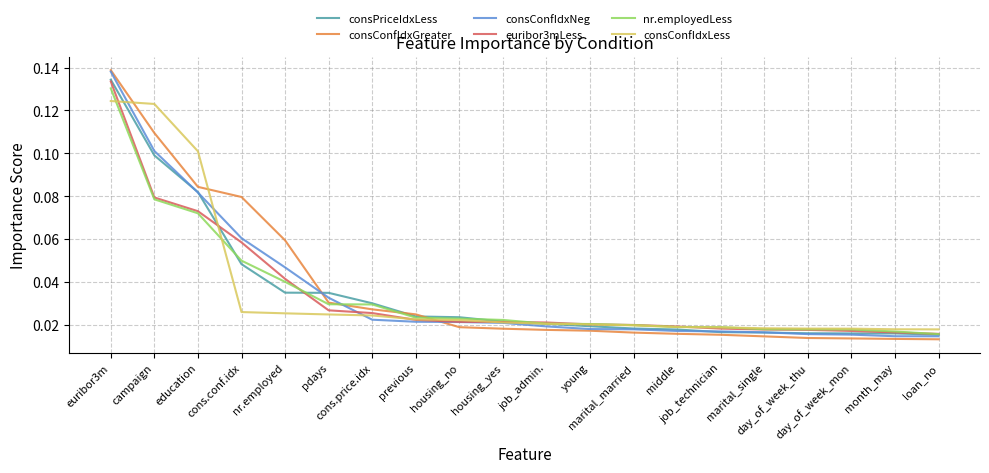

True or false: euribor3mLess and nr.employedLess intersect in this chart.

True